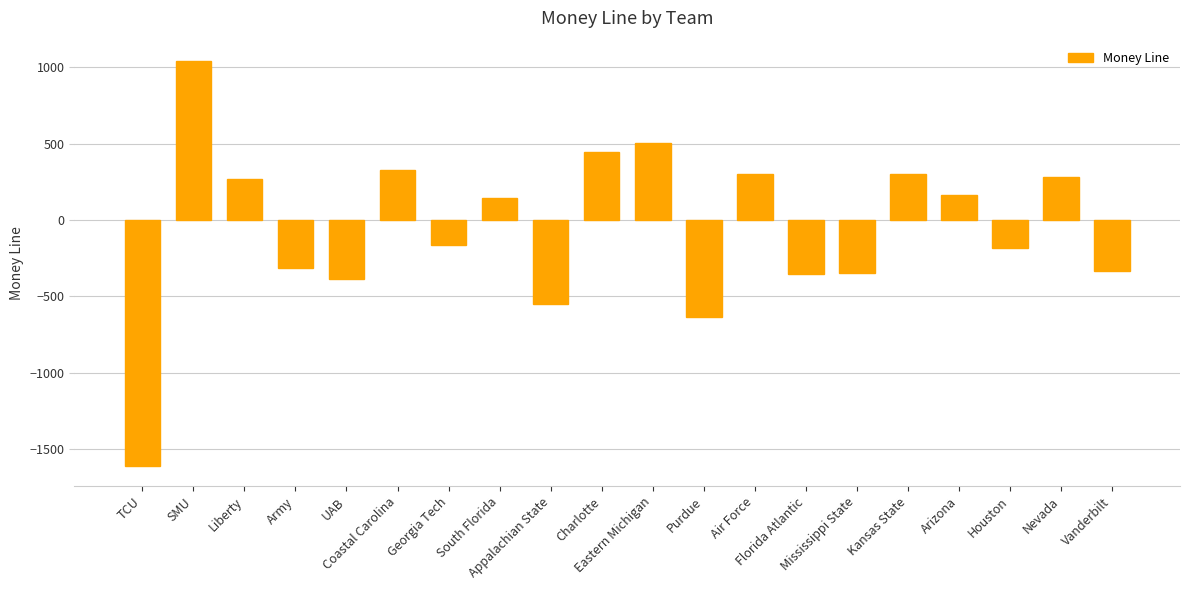

What is the value of the 17th bar from the left?

163